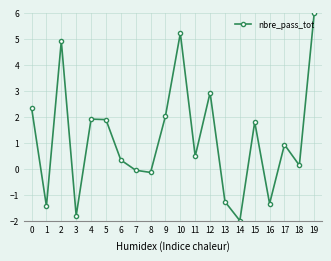

What is the greatest value displayed?

6.0